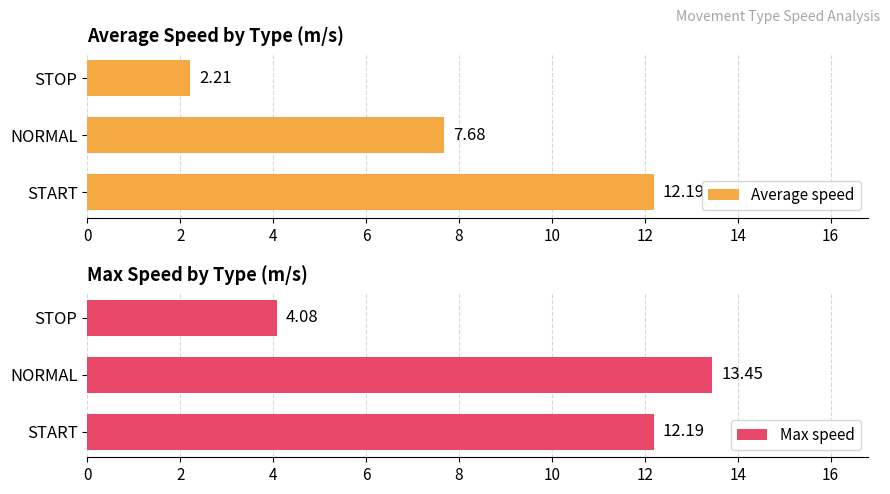

How many distinct data groups are displayed?

2